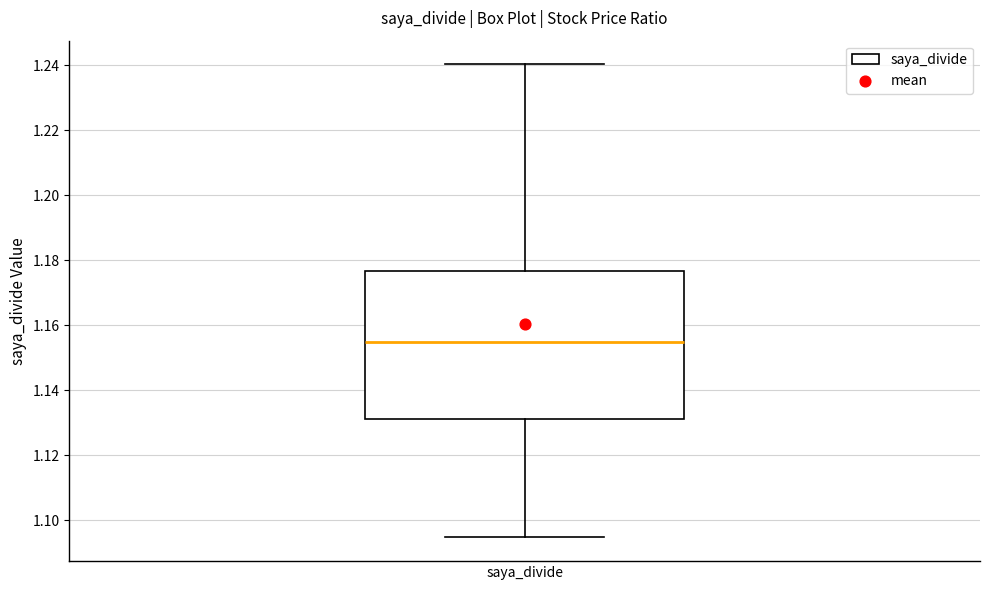

Transcribe this box plot: give where the median line is, the range the box spans, and where the two whiskers end, as read against the y-axis. The values are not printed on the chart, so give them approximately, as read against the axis.

median 1.154, box 1.132 to 1.176, whiskers 1.094 to 1.240